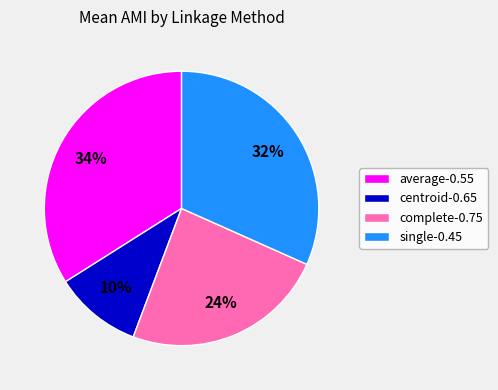

Count the number of slices in the pie.

4